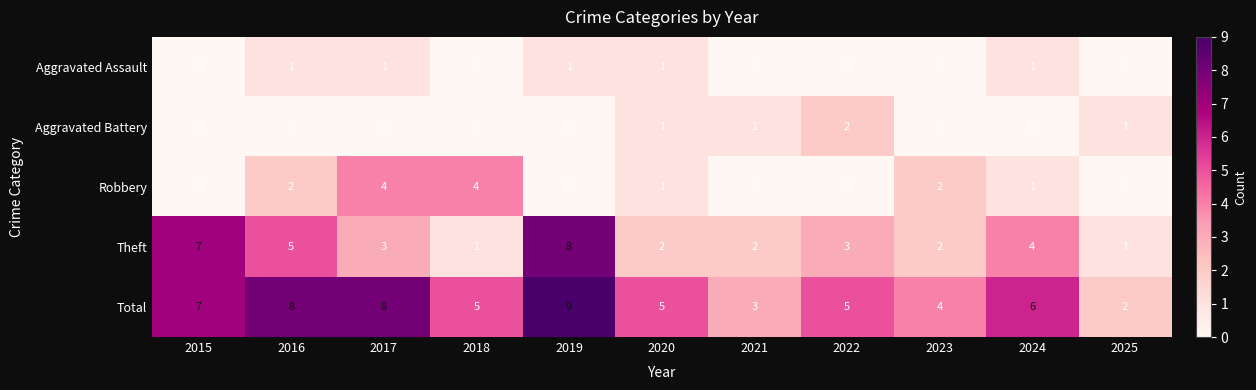

The Total series shows 5 at 2020. True or false?

True